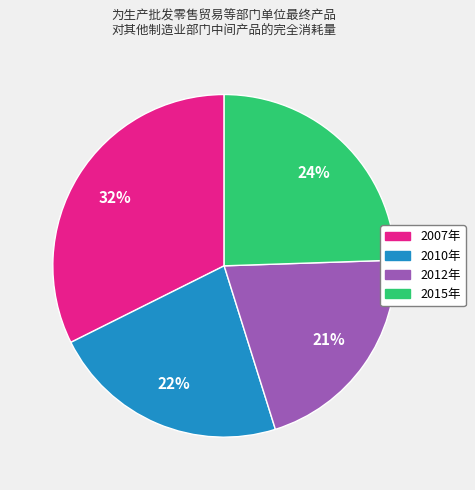

True or false: 2012年 accounts for 21% of the total.

True